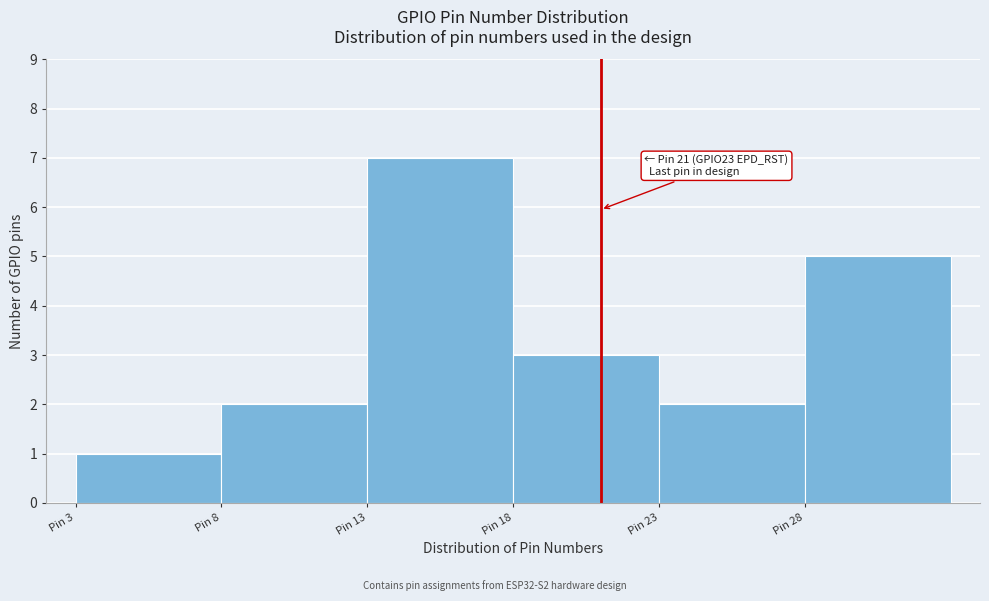

Which range on the x-axis has the tallest bar?

13 to 18